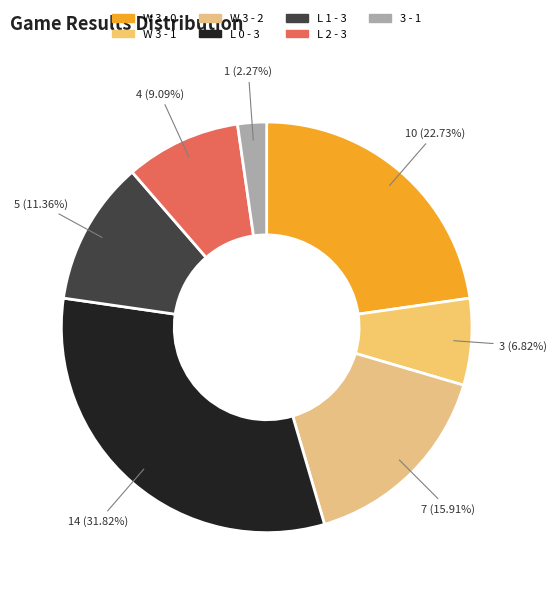

What is the total percentage of L 1 - 3 and W 3 - 2?

27.3%